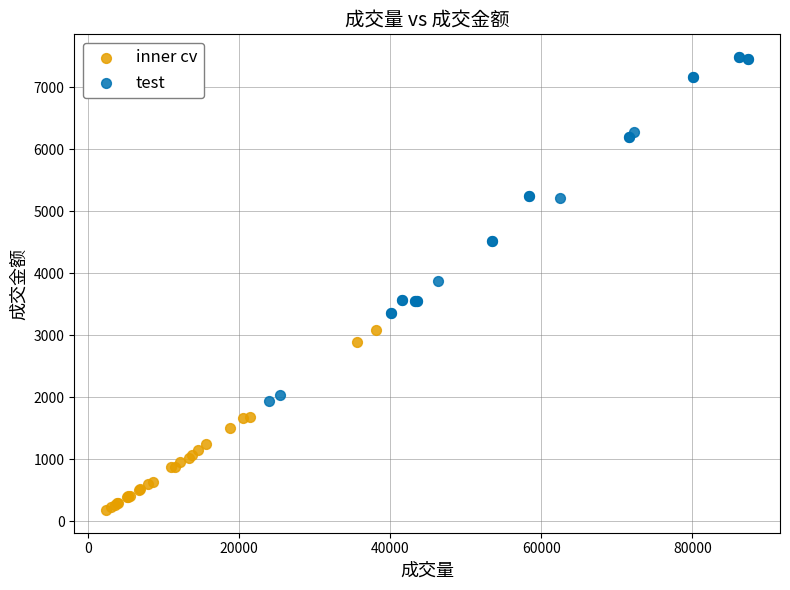

Which series reaches the maximum Y coordinate?

test